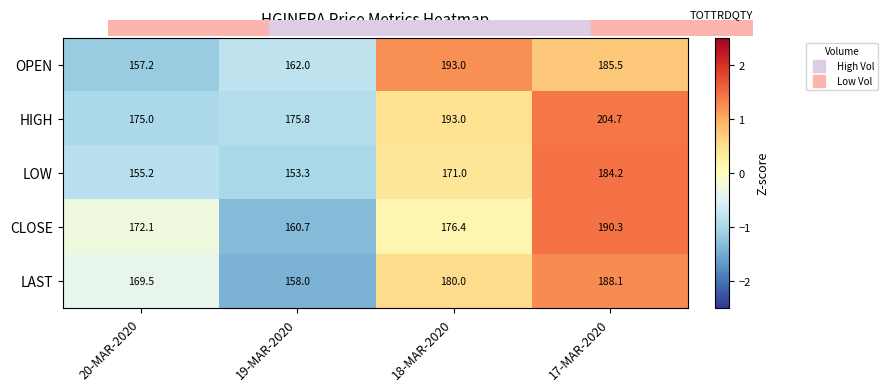

Count the number of data series in this chart.

5